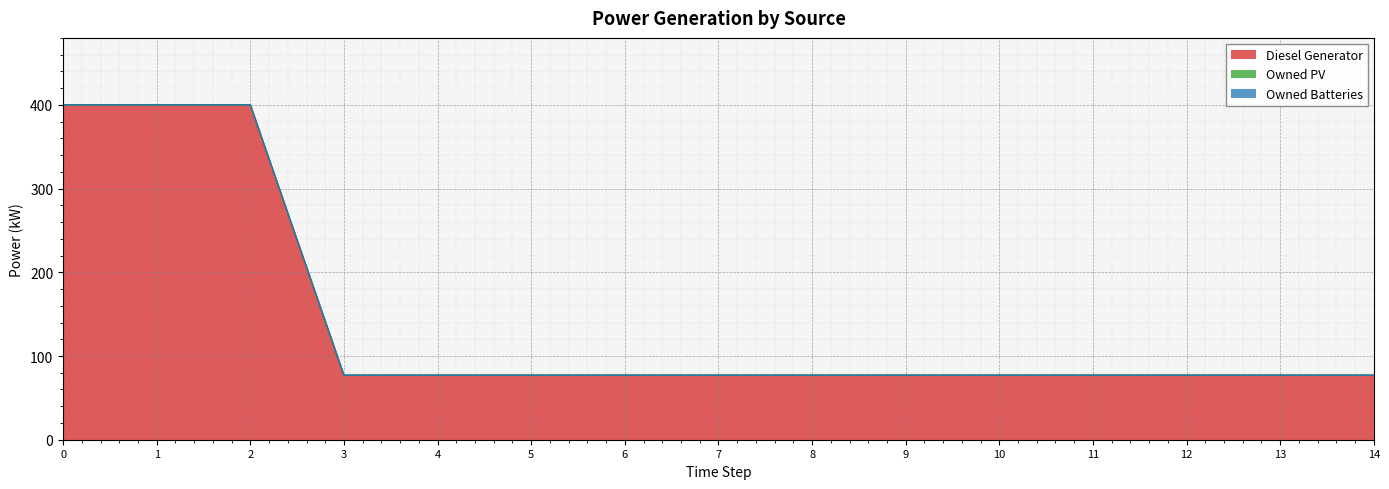

Reading left to right, extract all data points from this chart.

Diesel Generator: 400.0	400.0	400.0	77.0	77.0	77.0	77.0	77.0	77.0	77.0	77.0	77.0	77.0	77.0	77.0
Owned PV: 0.0	0.0	0.0	0.0	0.0	0.0	0.0	0.0	0.0	0.0	0.0	0.0	0.0	0.0	0.0
Owned Batteries: 0.0	0.0	0.0	0.0	0.0	0.0	0.0	0.0	0.0	0.0	0.0	0.0	0.0	0.0	0.0